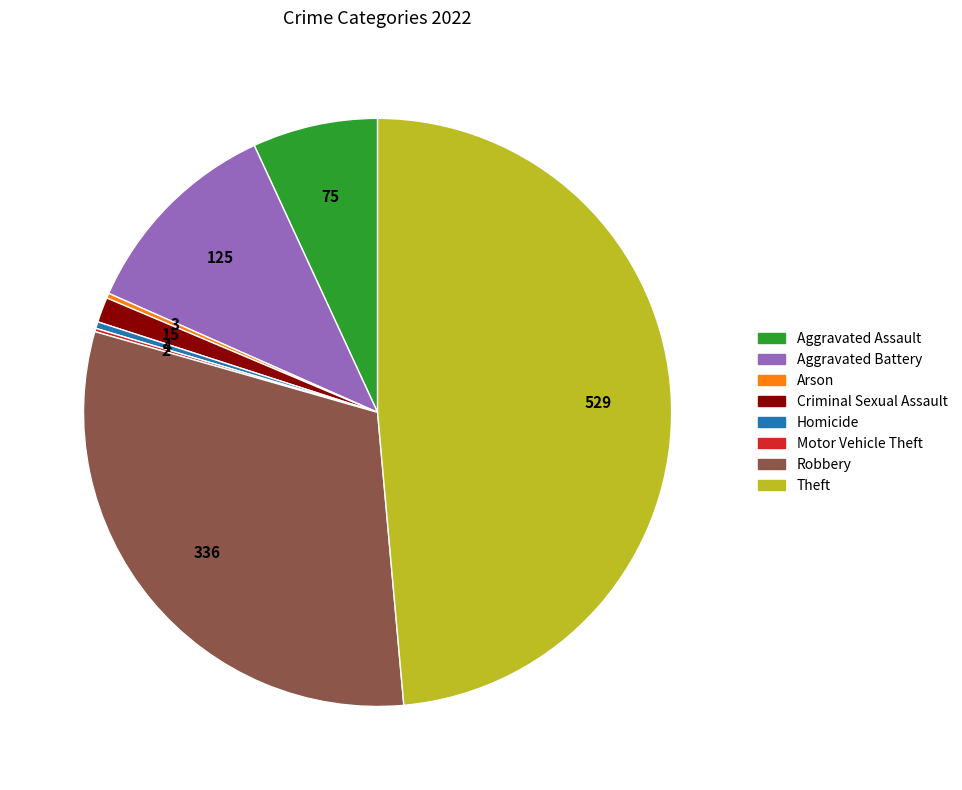

Is there a majority slice in this chart?

No